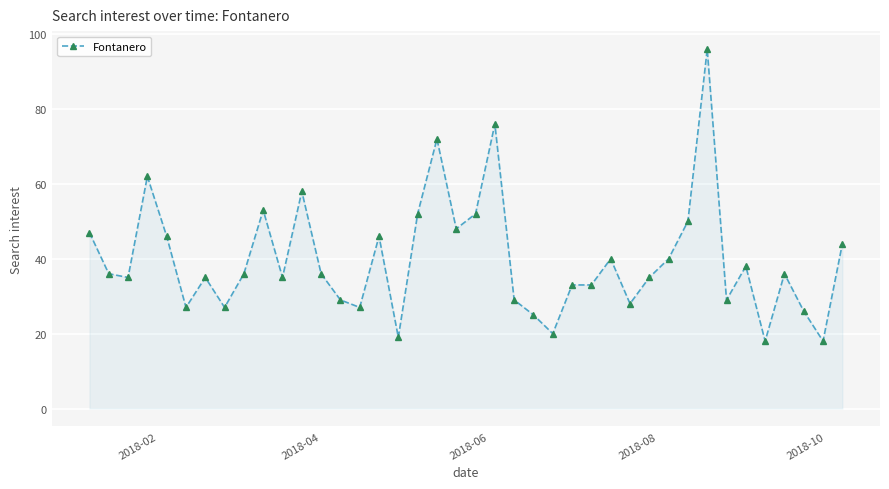

True or false: there are more than 0 points higher than both neighbors.

True